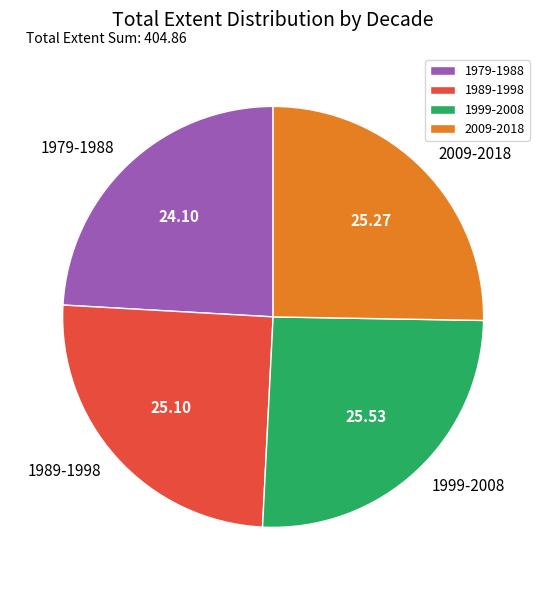

Which has a higher value, 1989-1998 or 1979-1988?

1989-1998